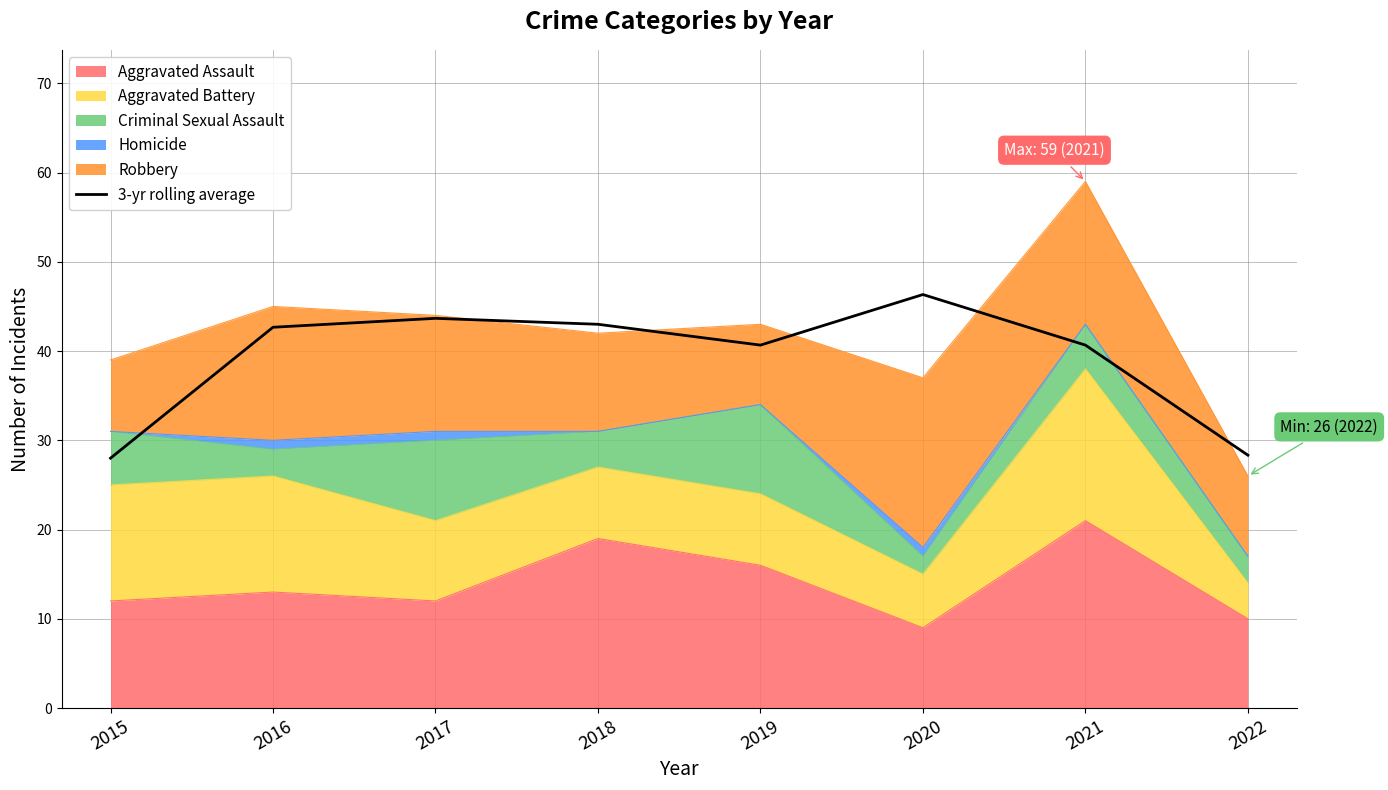

How many interior local valleys (lower than both neighbors) does the data have?

1